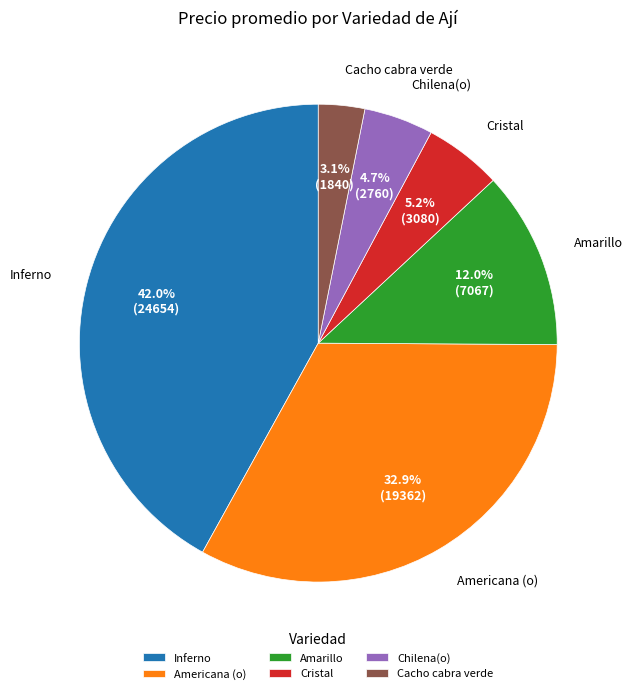

To the nearest percent, what is the average slice percentage?

17%